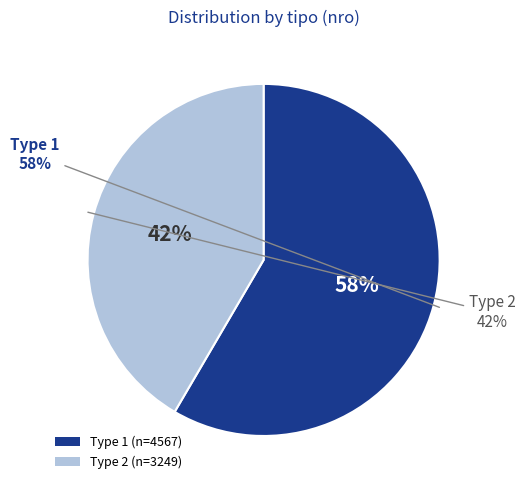

The 1 slice represents 58% of the pie. True or false?

True